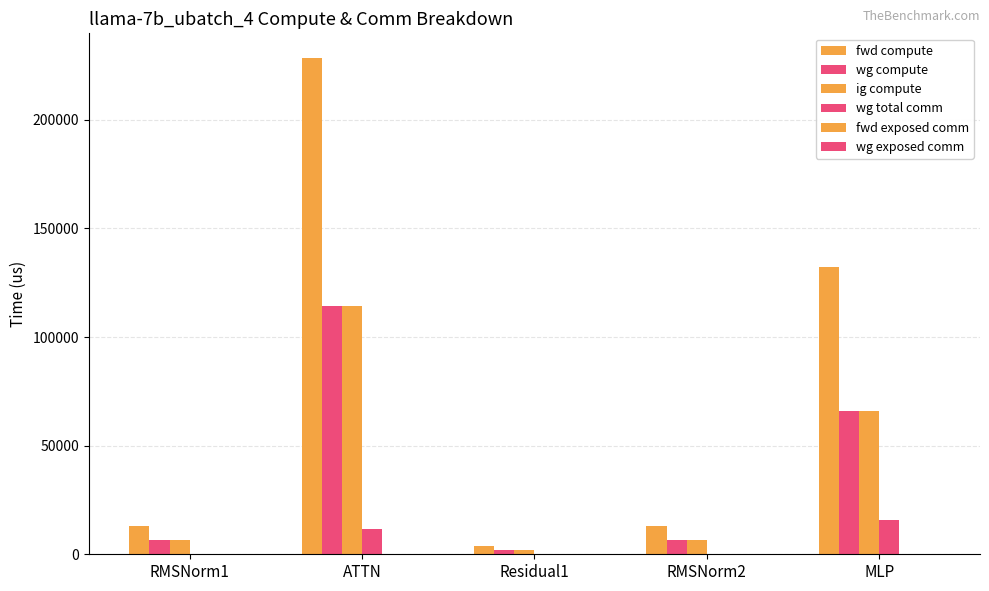

Which has a higher value, ATTN or MLP?

ATTN